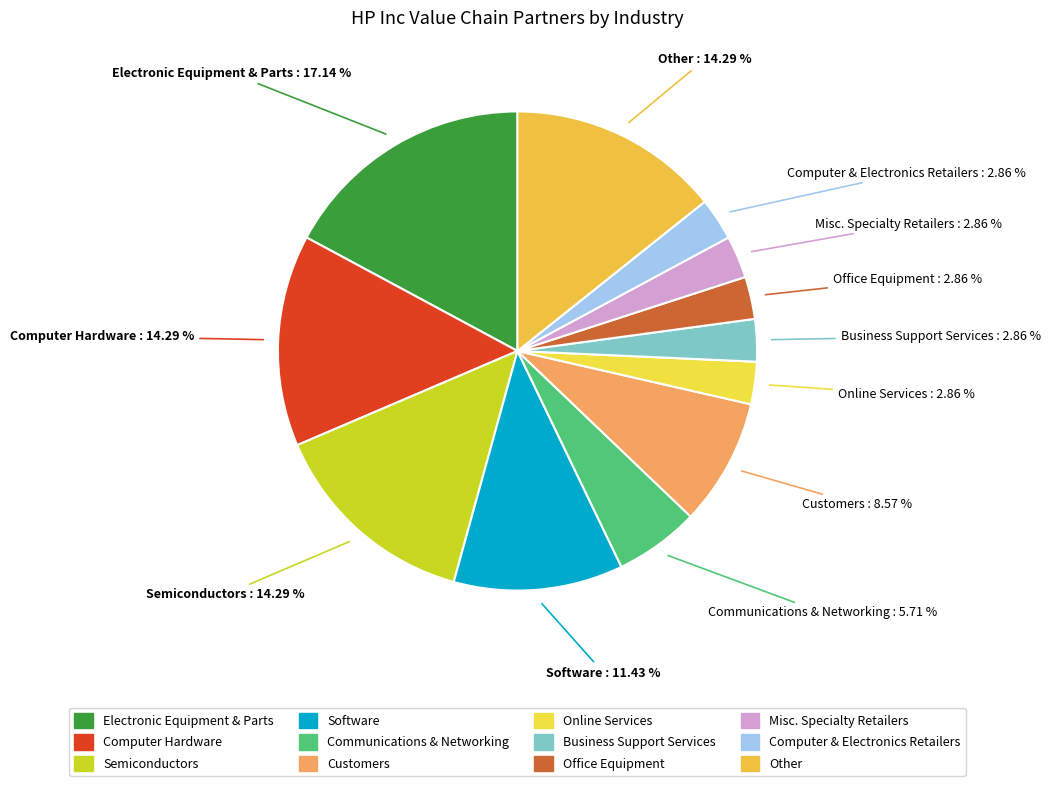

What portion of the pie excludes Semiconductors?

85.7%